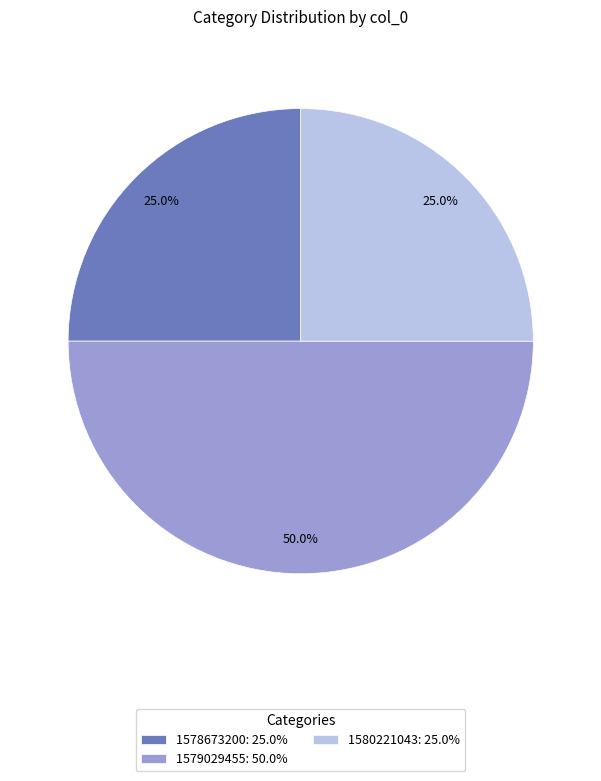

What portion of the pie excludes 1579029455: 50.0%?

50.0%